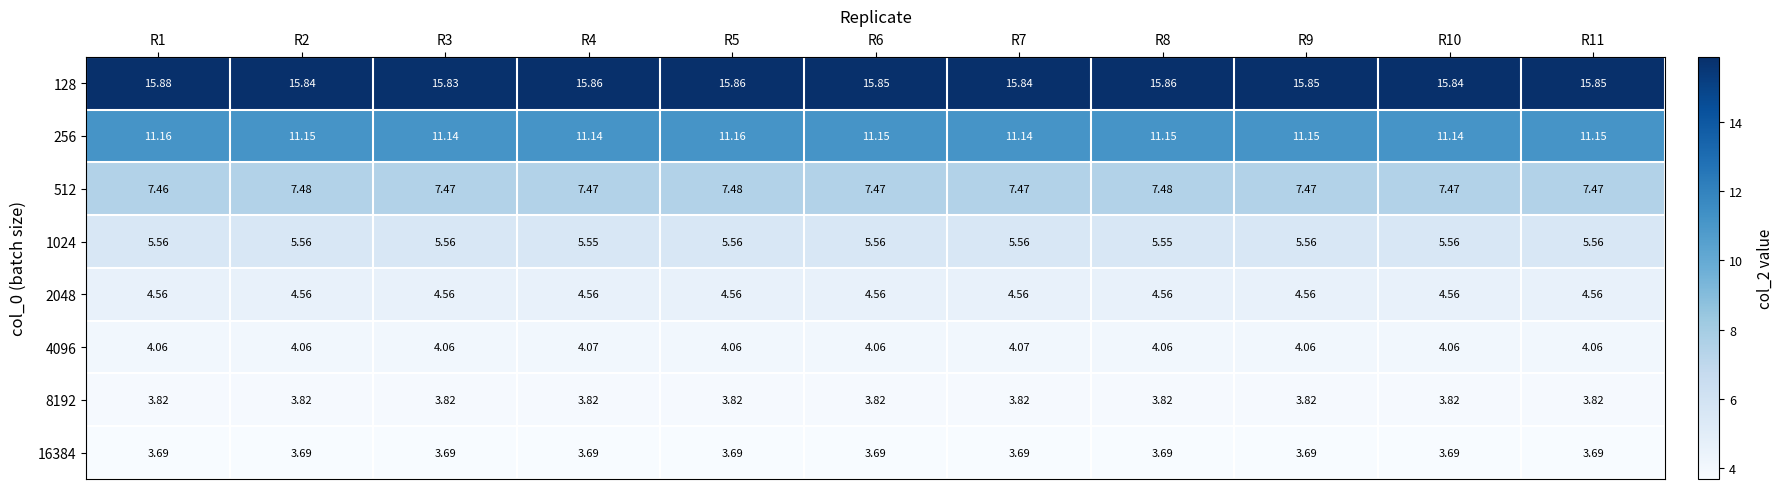

What is the spread (max minus min) of values at R6?

12.2